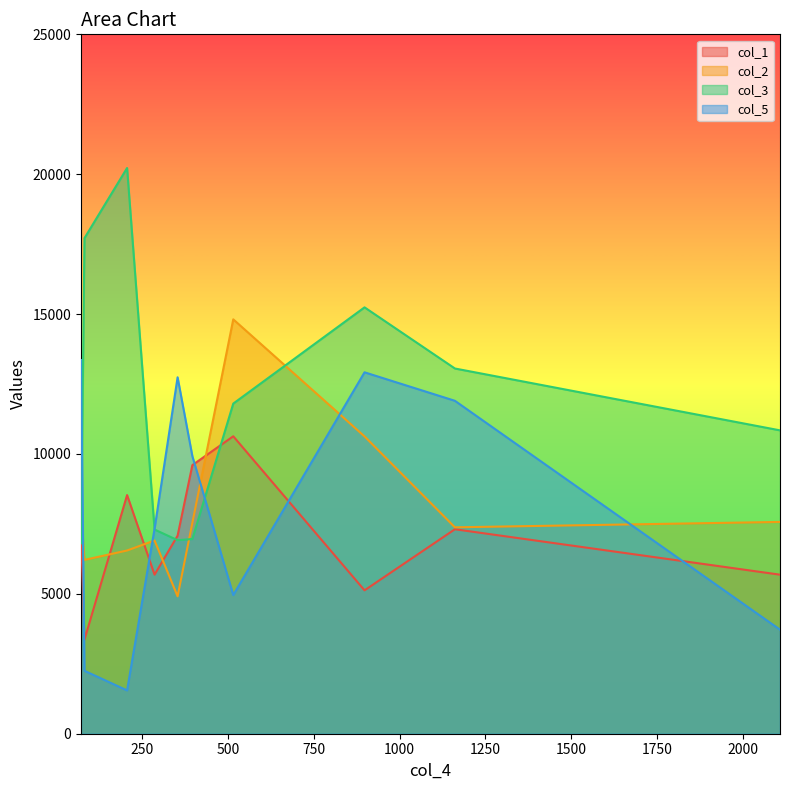

Which series has the widest spread of values?

col_3